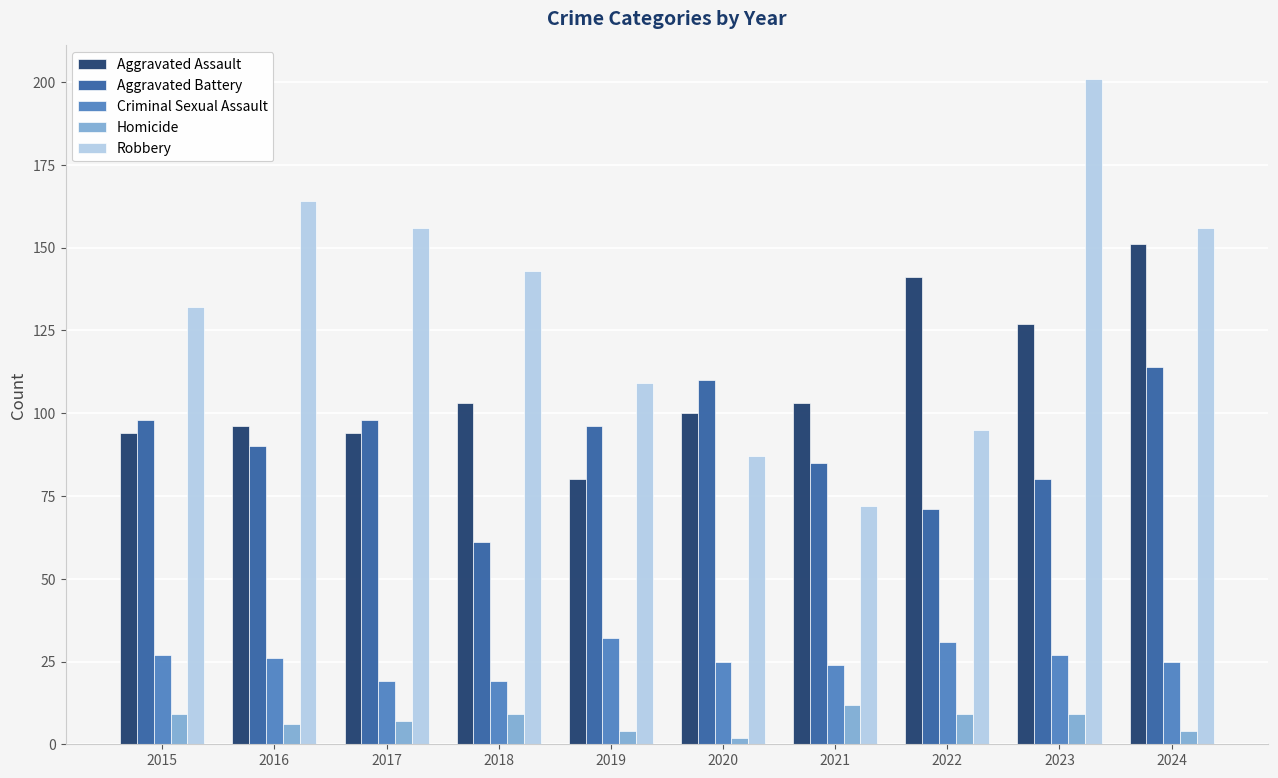

What is the difference between the second highest and minimum values in the Criminal Sexual Assault series?

12